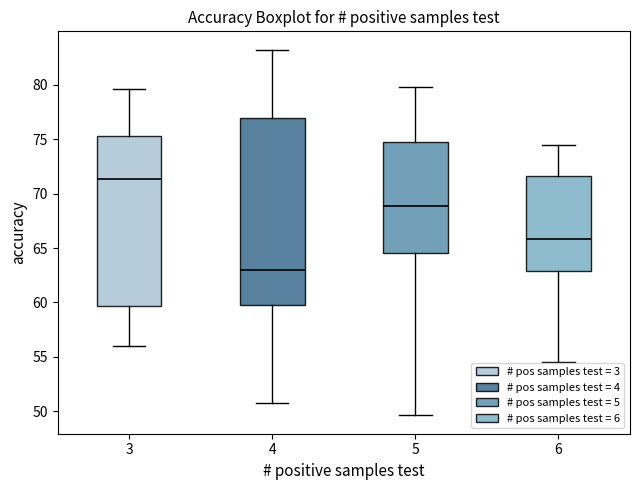

Comparing the boxes themselves (not the whiskers), which one is the tallest?

4